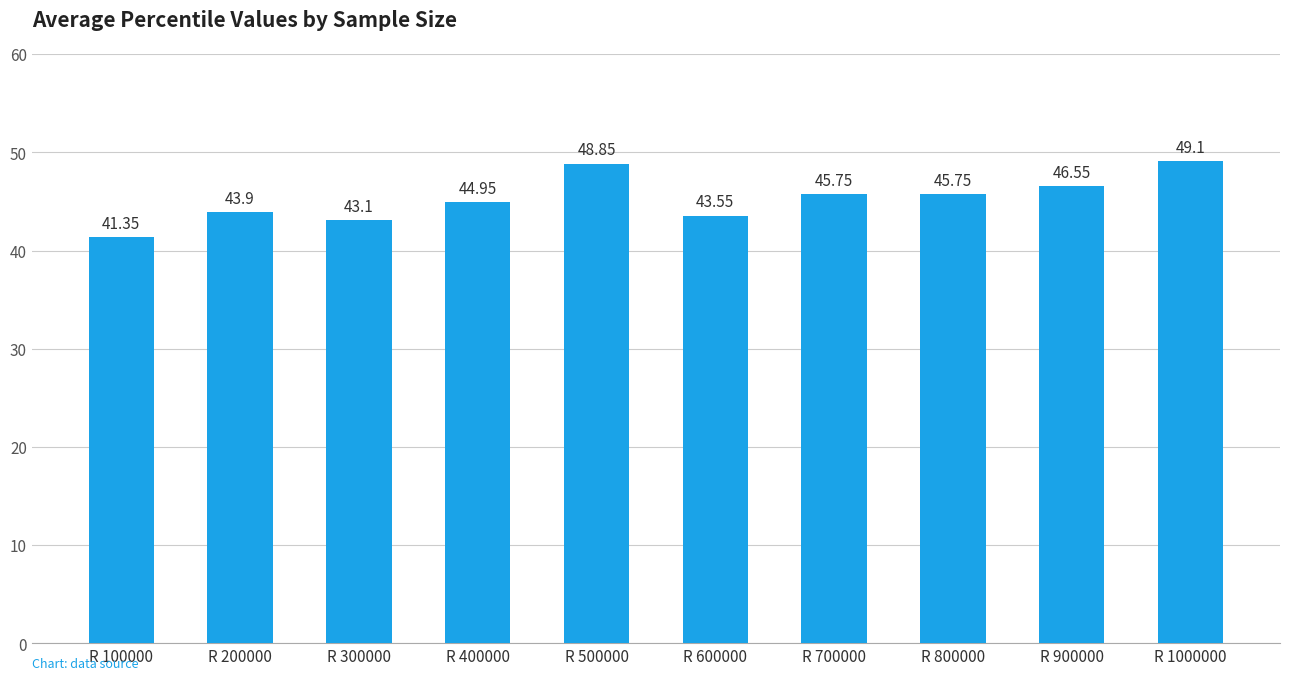

What is the minimum value shown in the chart?

41.4